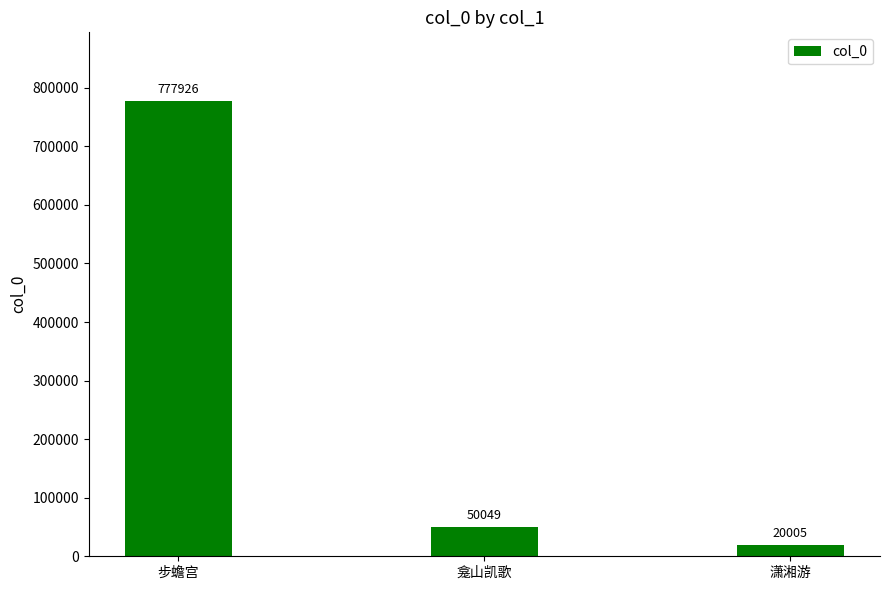

Reading right to left, transcribe all the data shown in this chart.

20005	50049	777926